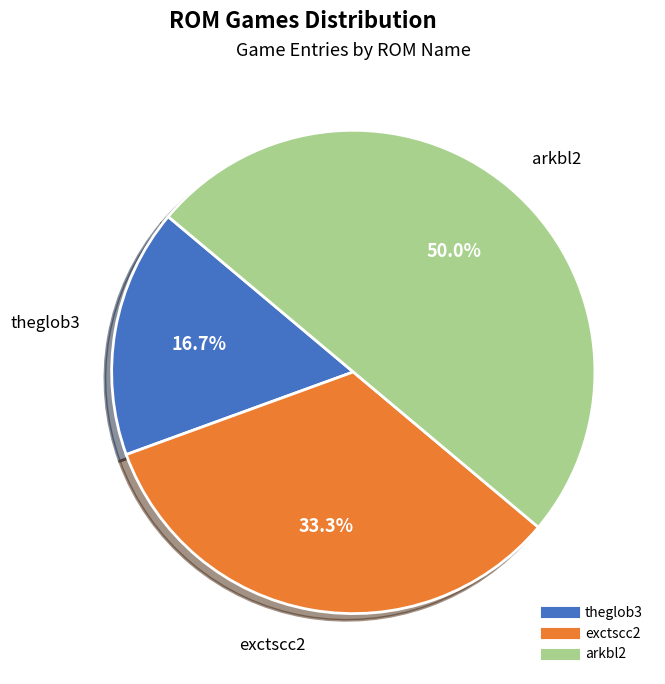

Does exctscc2 account for over 50% of the chart?

No